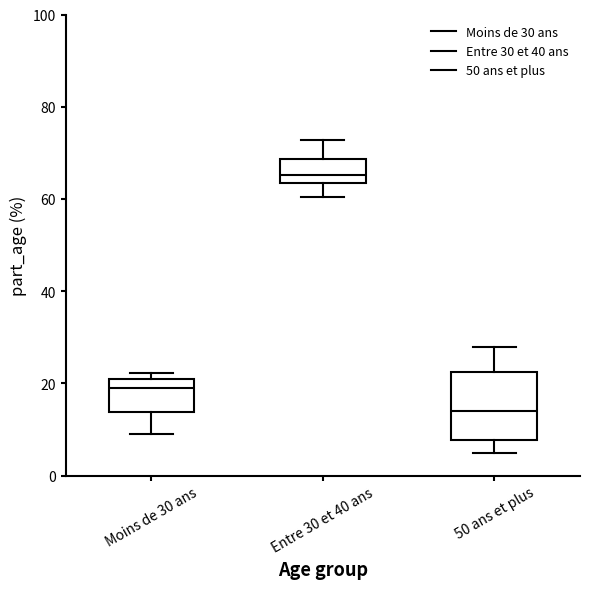

Where is the lower edge of the box for 50 ans et plus on the y-axis? The values are not printed on the chart, so give them approximately, as read against the axis.

8